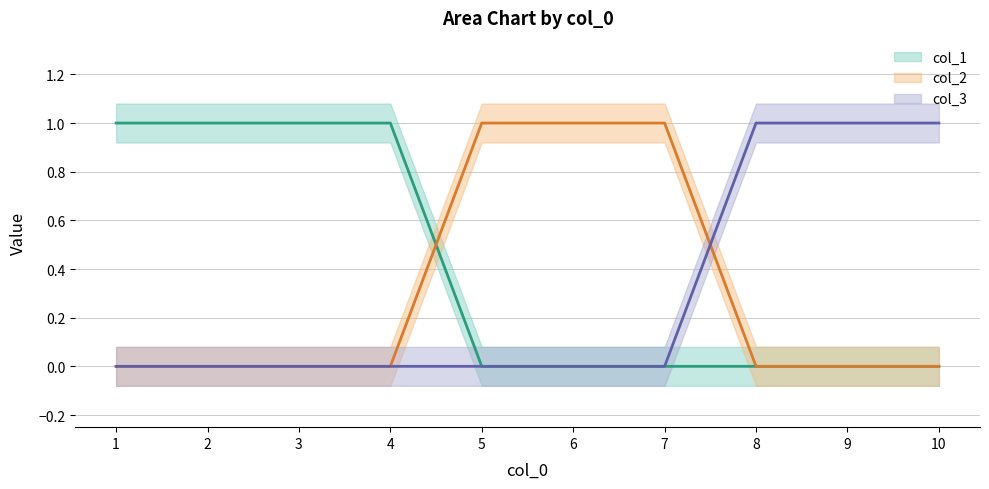

At which label is col_1 closest to 0?

5